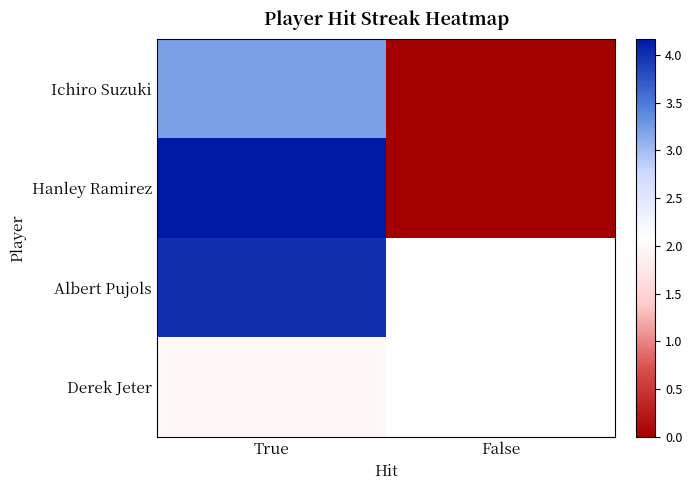

Is it true that Derek Jeter equals 0.9 at True?

False